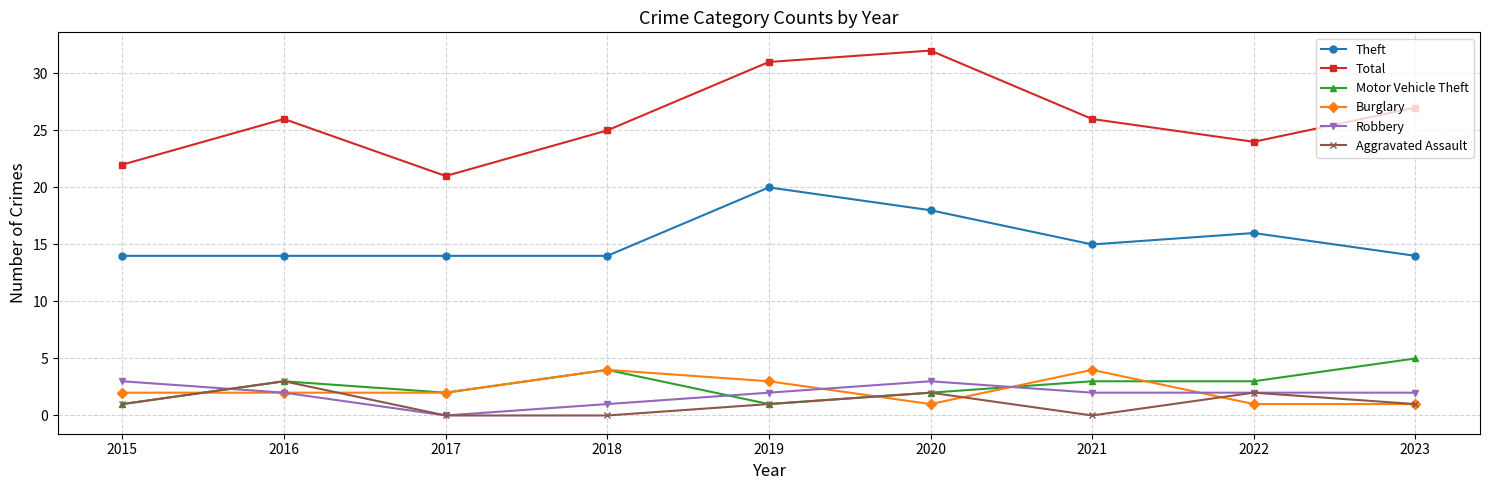

At which category does Robbery reach its first local peak?

2020